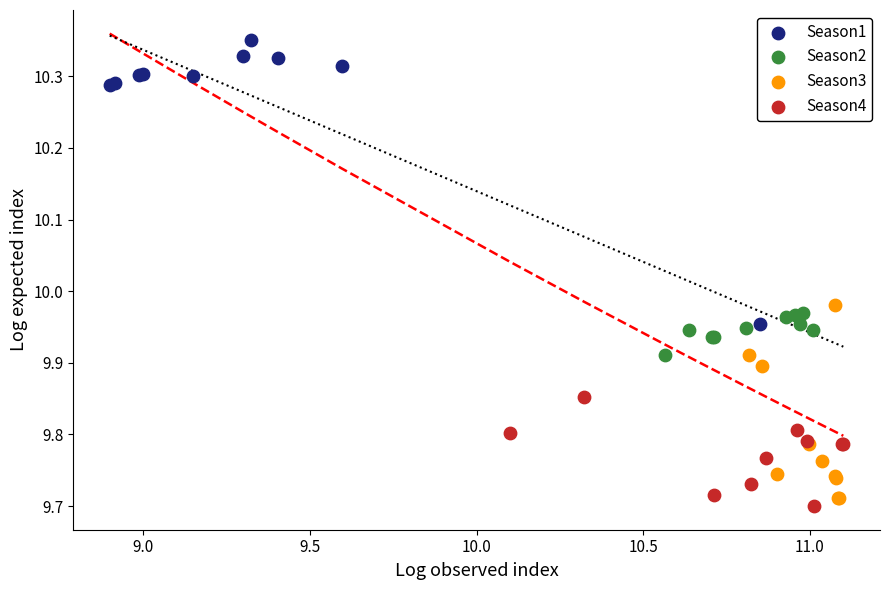

Which series has the largest Y range (max minus min)?

Season1